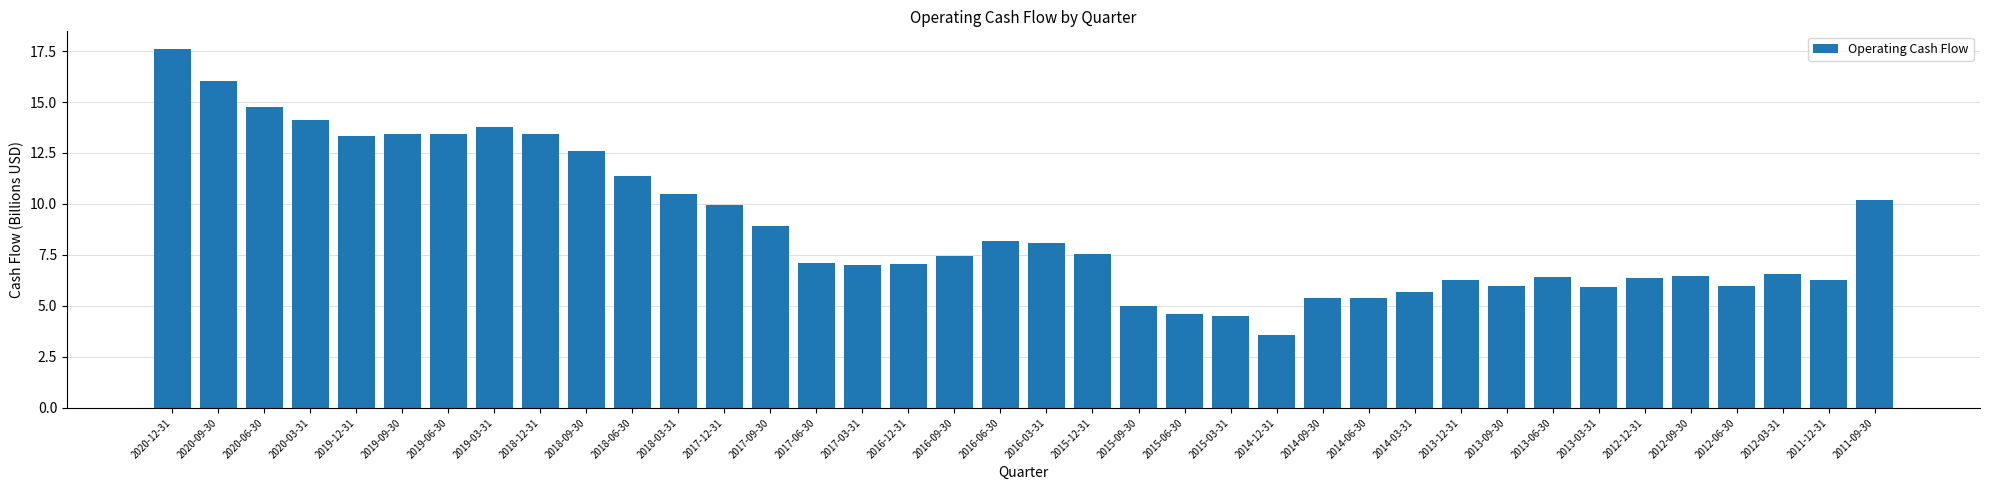

Which label corresponds to the smallest value in the chart?

2014-12-31